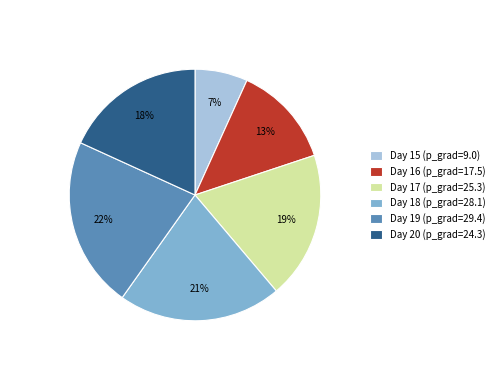

What percentage is the Day 19 (p_grad=29.4) slice, to the nearest percent?

22%